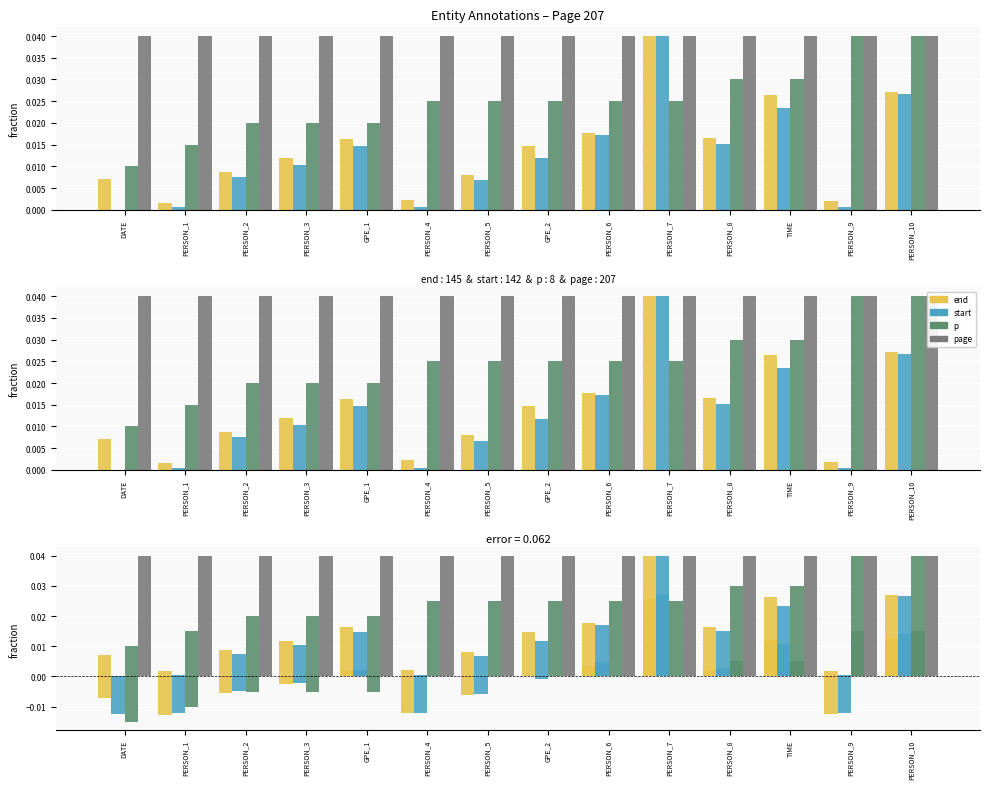

The p series shows 0.0 at PERSON_9. True or false?

True